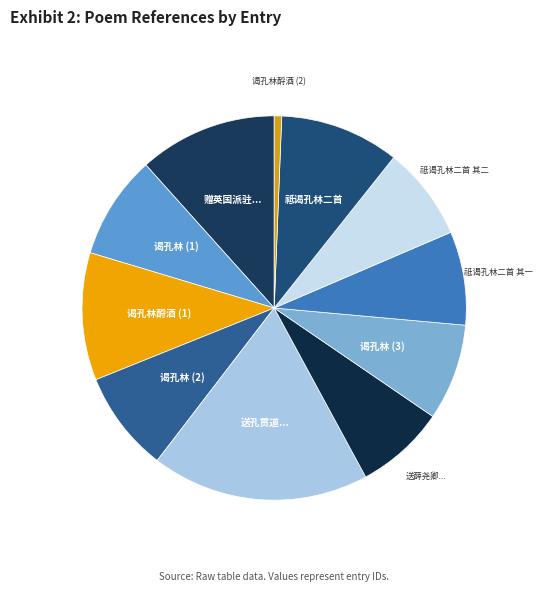

Which slice is the smallest?

谒孔林酹酒 (2)